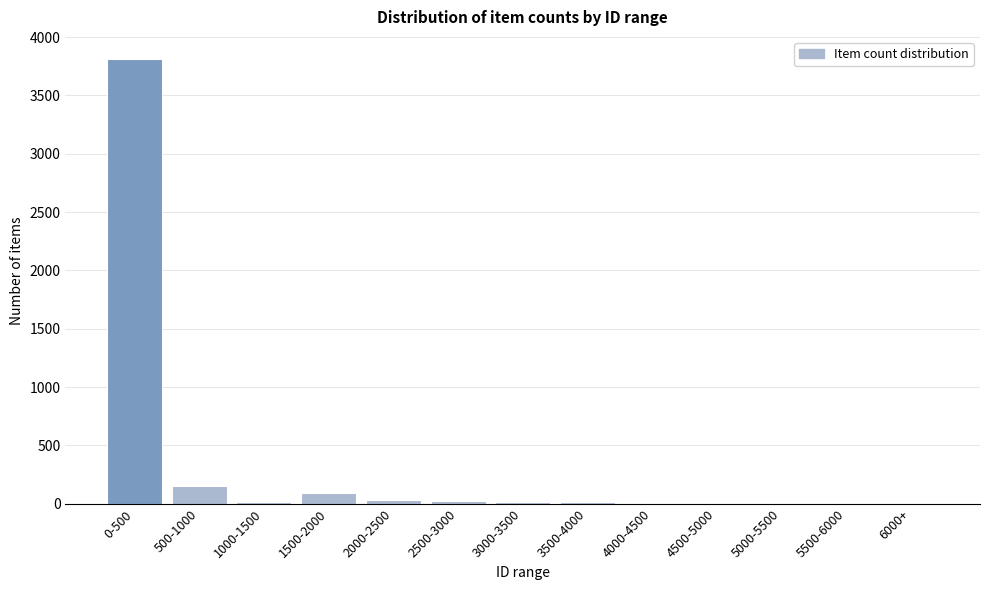

At which label is the value closest to 1906?

500-1000